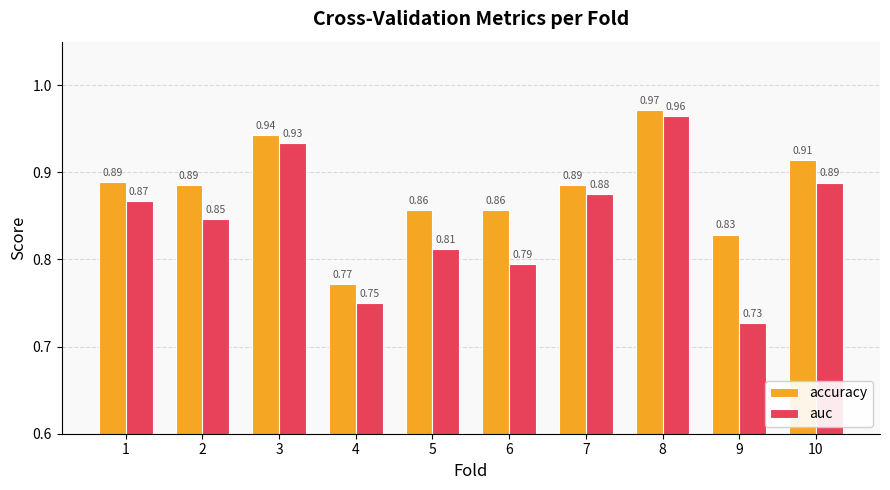

Which series has the widest spread of values?

auc